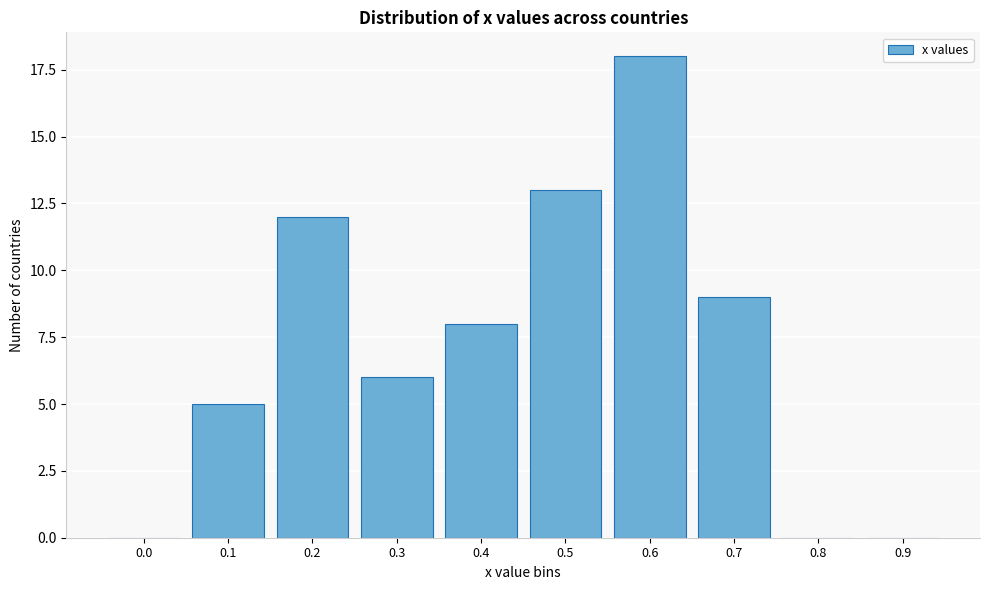

Reading right to left, transcribe all the data shown in this chart.

0.9=0	0.8=0	0.7=9	0.6=18	0.5=13	0.4=8	0.3=6	0.2=12	0.1=5	0.0=0